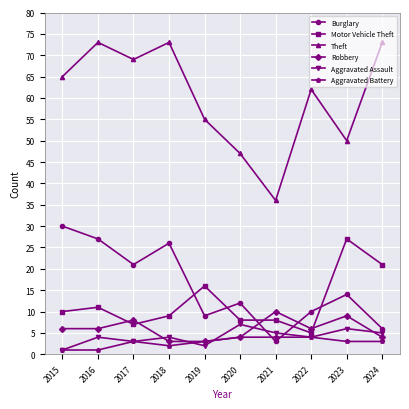

What is the difference between the Motor Vehicle Theft values at 2023 and 2020?

19